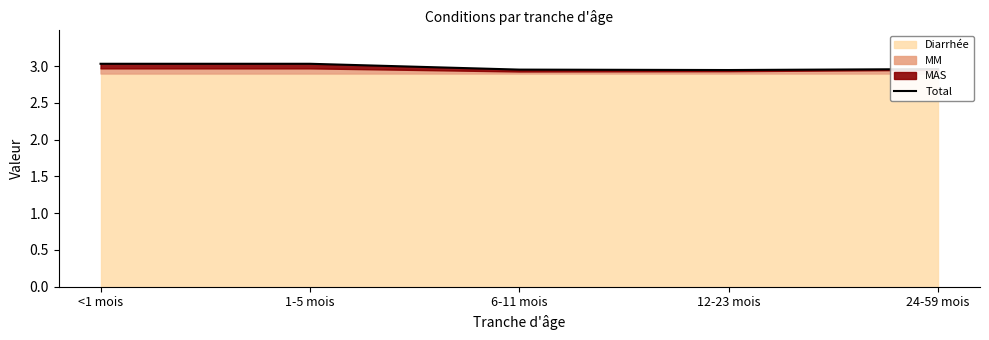

What is the label of the 3rd point from the right?

6-11 mois